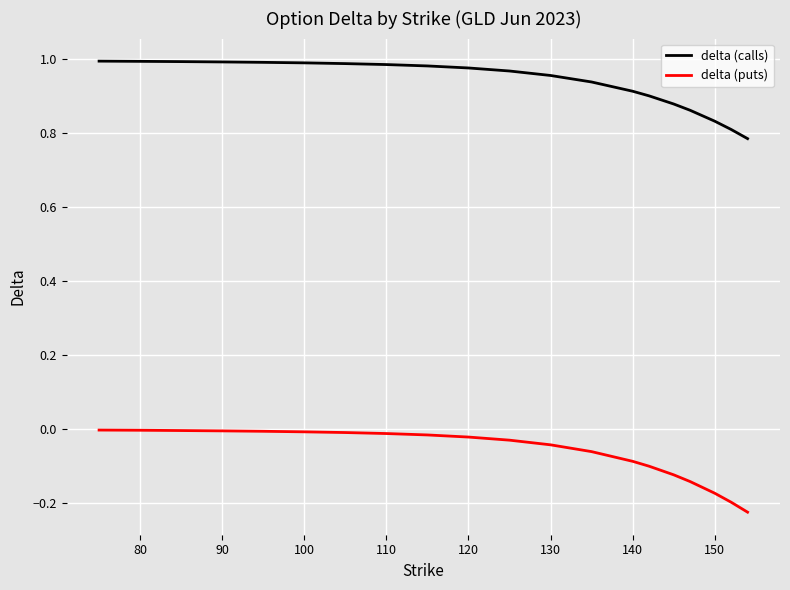

Which series has the widest spread of values?

delta (puts)